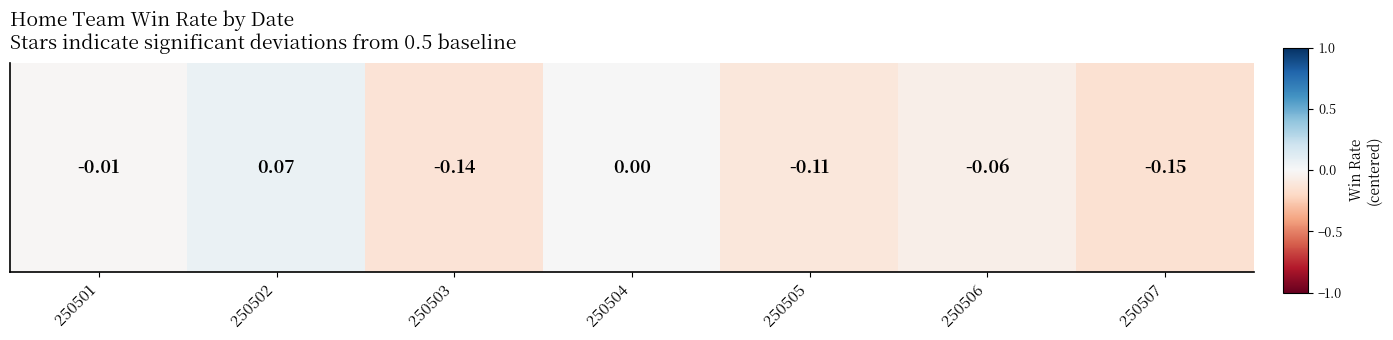

Which category has the highest value across all series?

250502